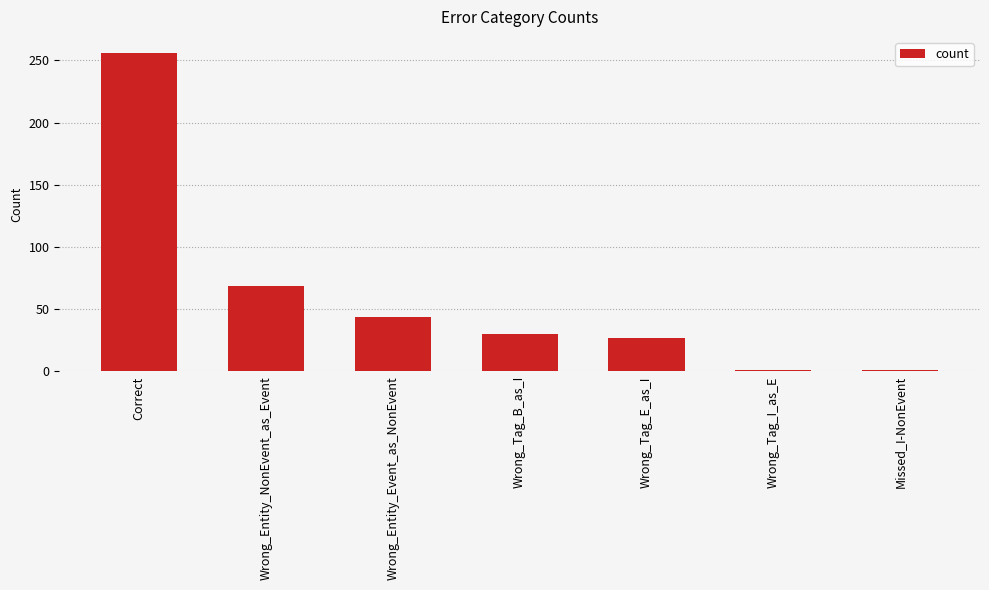

How many distinct data groups are displayed?

1